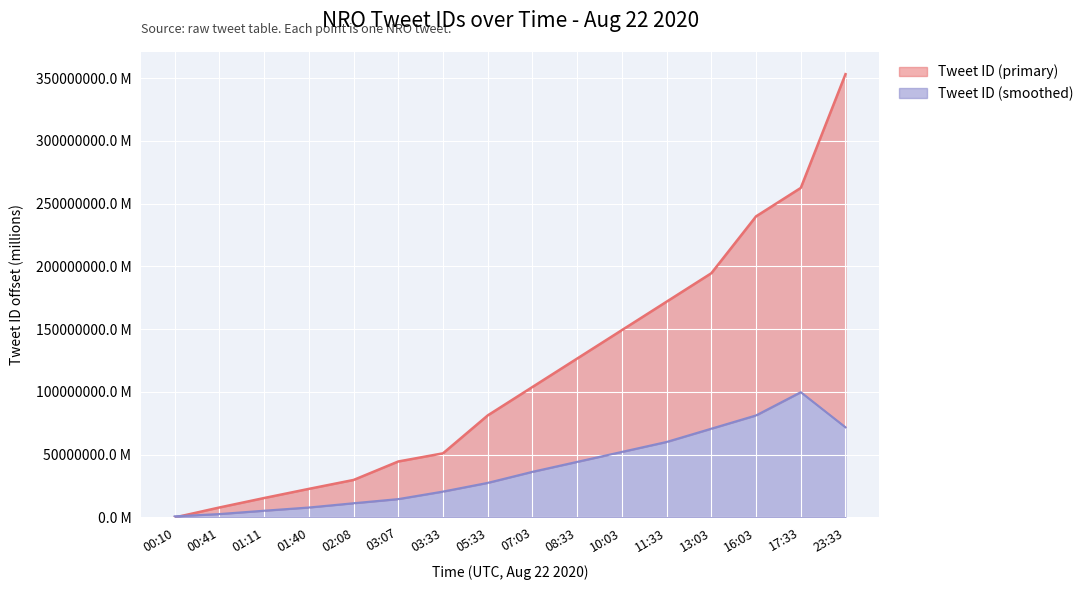

The chart shows a value of 149227753.6 at 10:03. True or false?

True